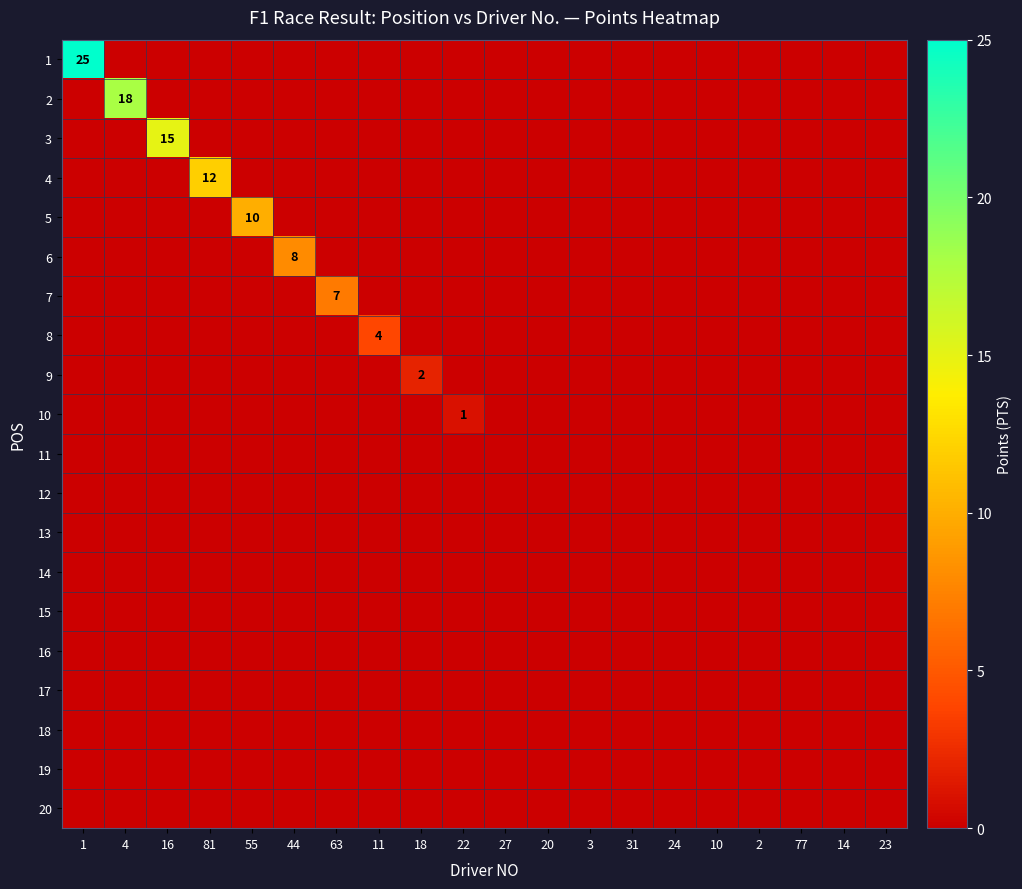

Which label corresponds to the largest value in the chart?

1